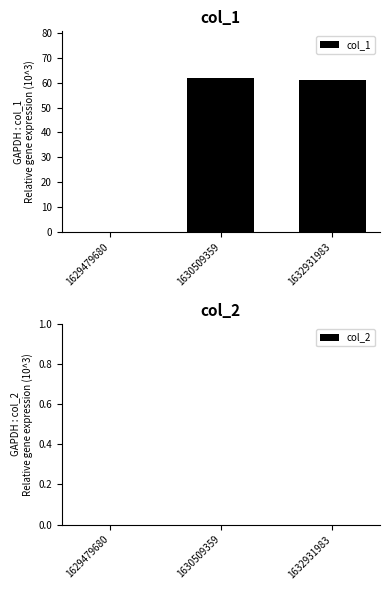

Does the chart contain stacked bars?

No